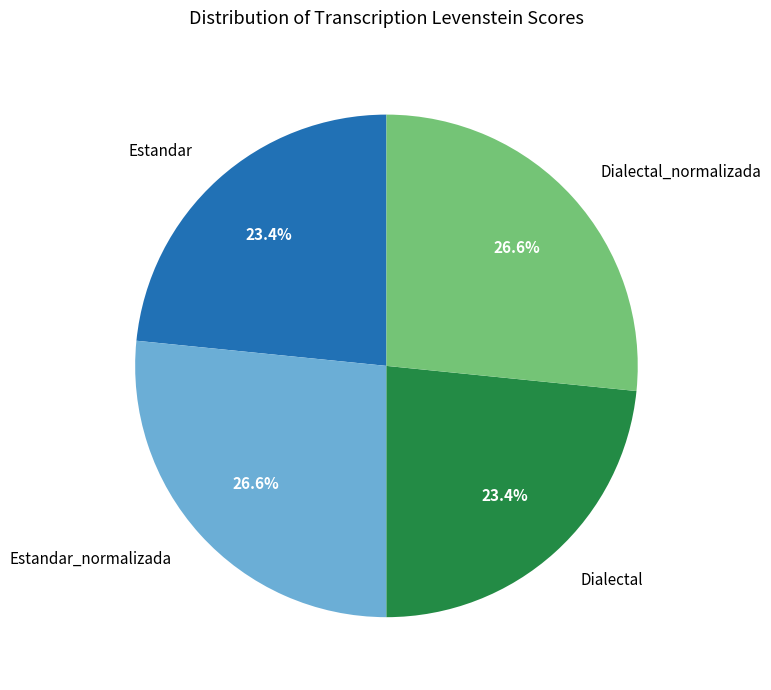

To the nearest percent, what is the difference between the largest and smallest slice percentages?

3%